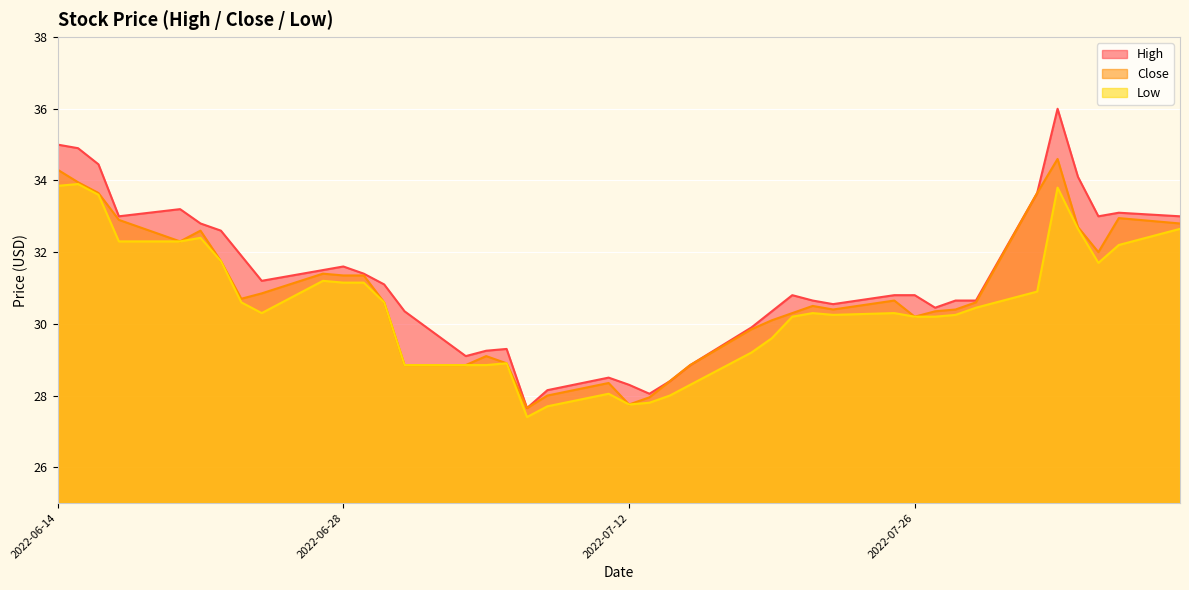

The Close series shows 30.2 at 2022-07-26. True or false?

True